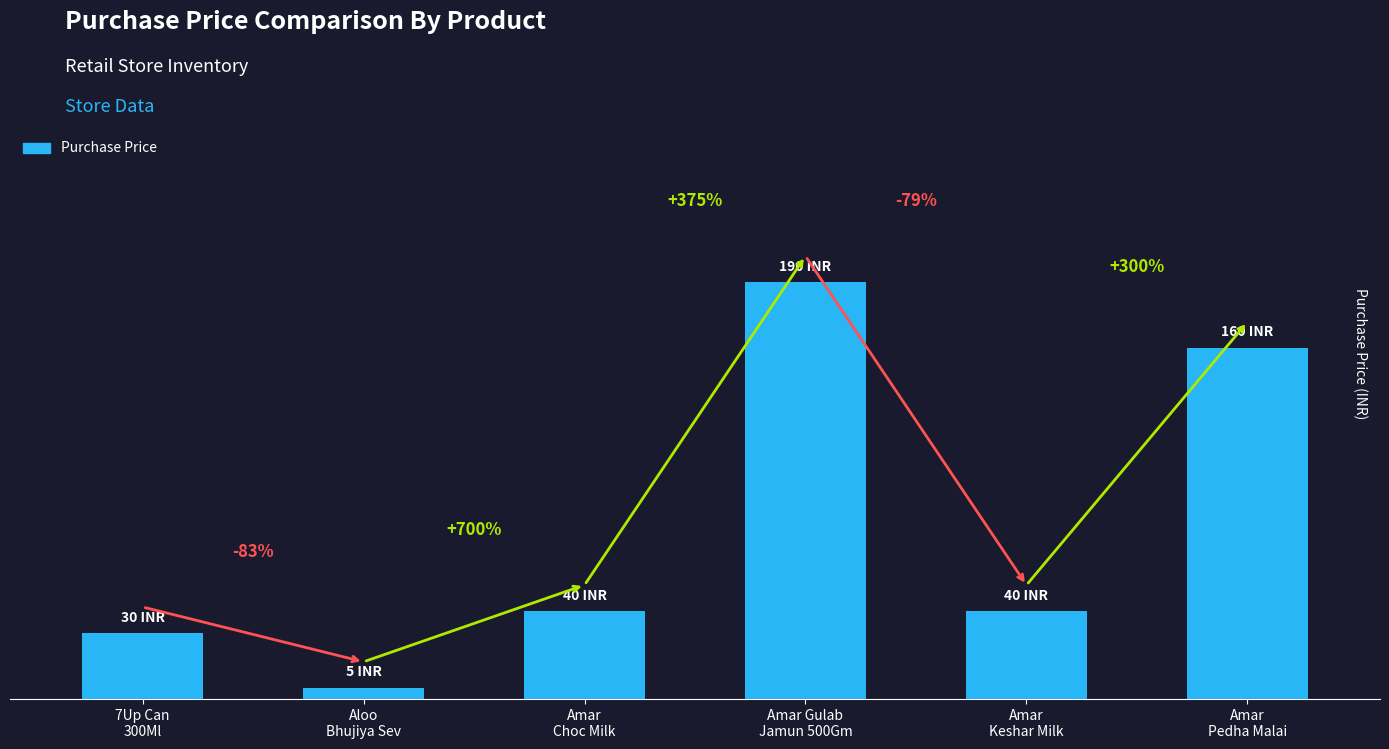

Which has a higher value, Amar
Pedha Malai or Amar Gulab
Jamun 500Gm?

Amar Gulab
Jamun 500Gm